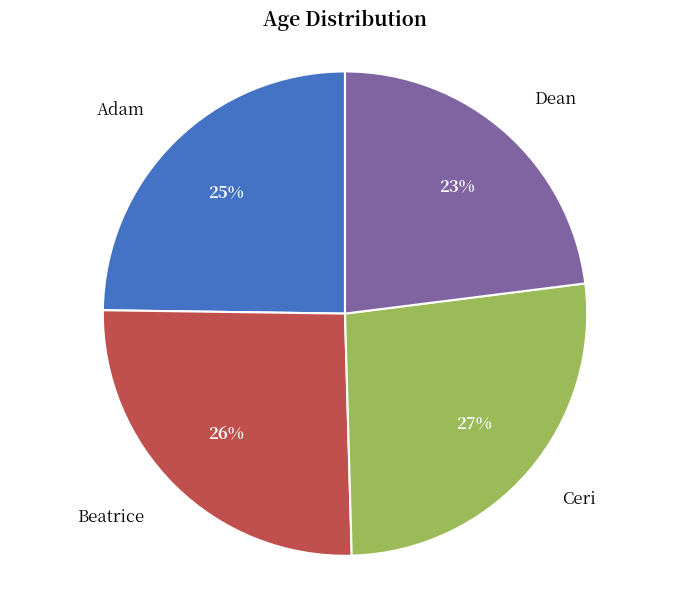

Which has a higher value, Ceri or Beatrice?

Ceri